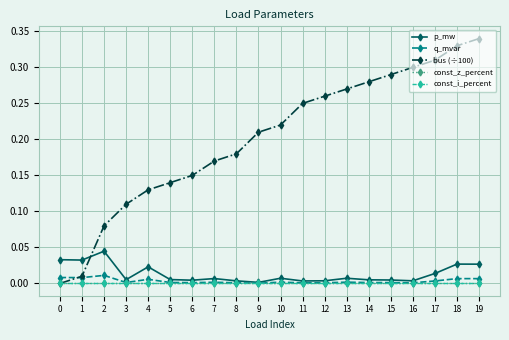

List the labels in order of const_z_percent value, largest first.

0, 1, 2, 3, 4, 5, 6, 7, 8, 9, 10, 11, 12, 13, 14, 15, 16, 17, 18, 19